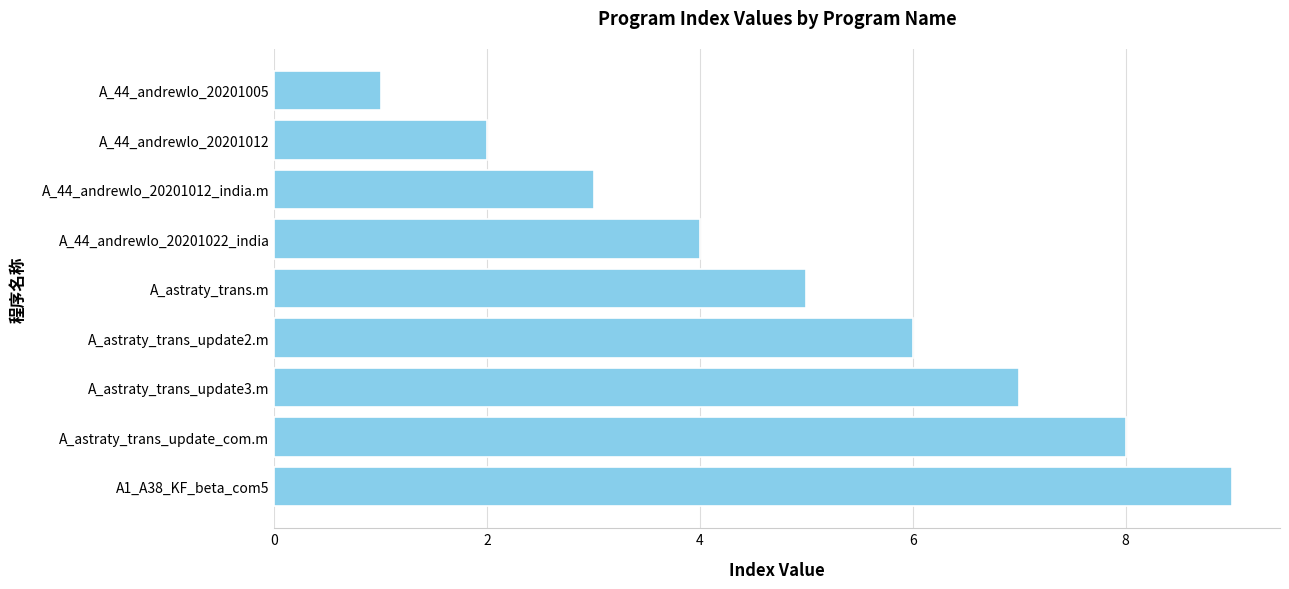

How many categories are shown in the chart?

9